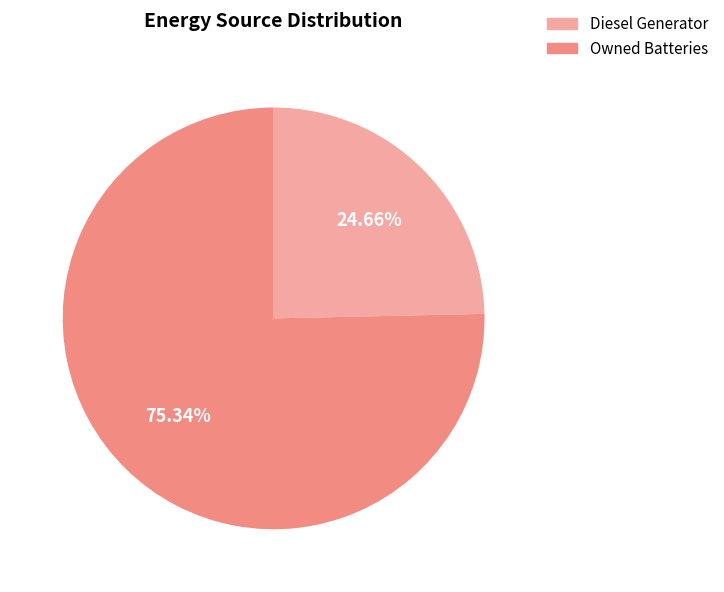

Is there any slice that represents more than half of the pie?

Yes